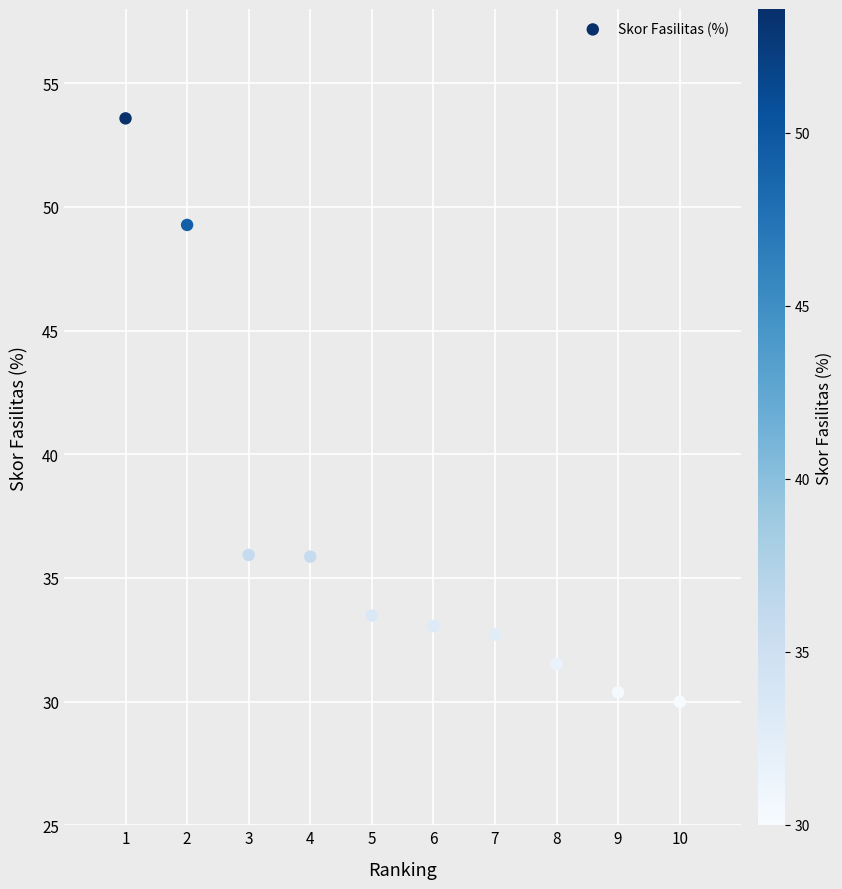

What is the range of Y values (max minus min)?

23.6